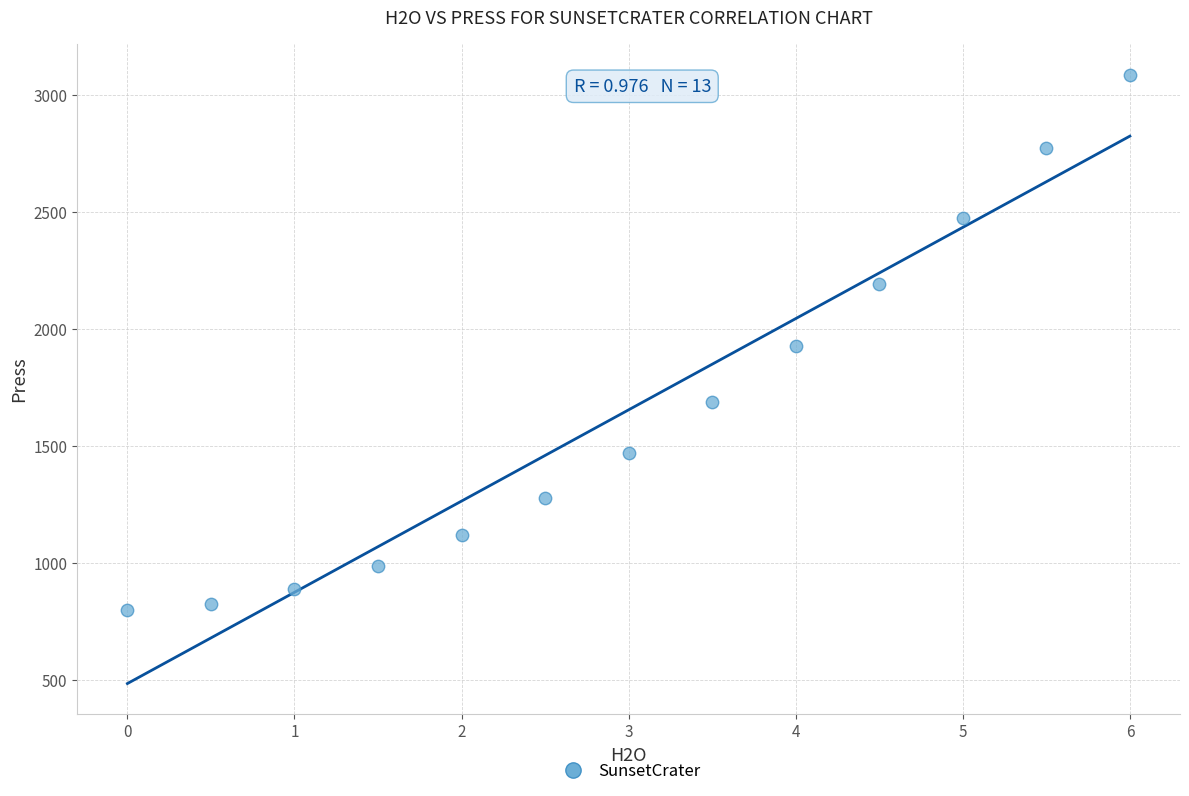

What is the range of Y values (max minus min)?

2286